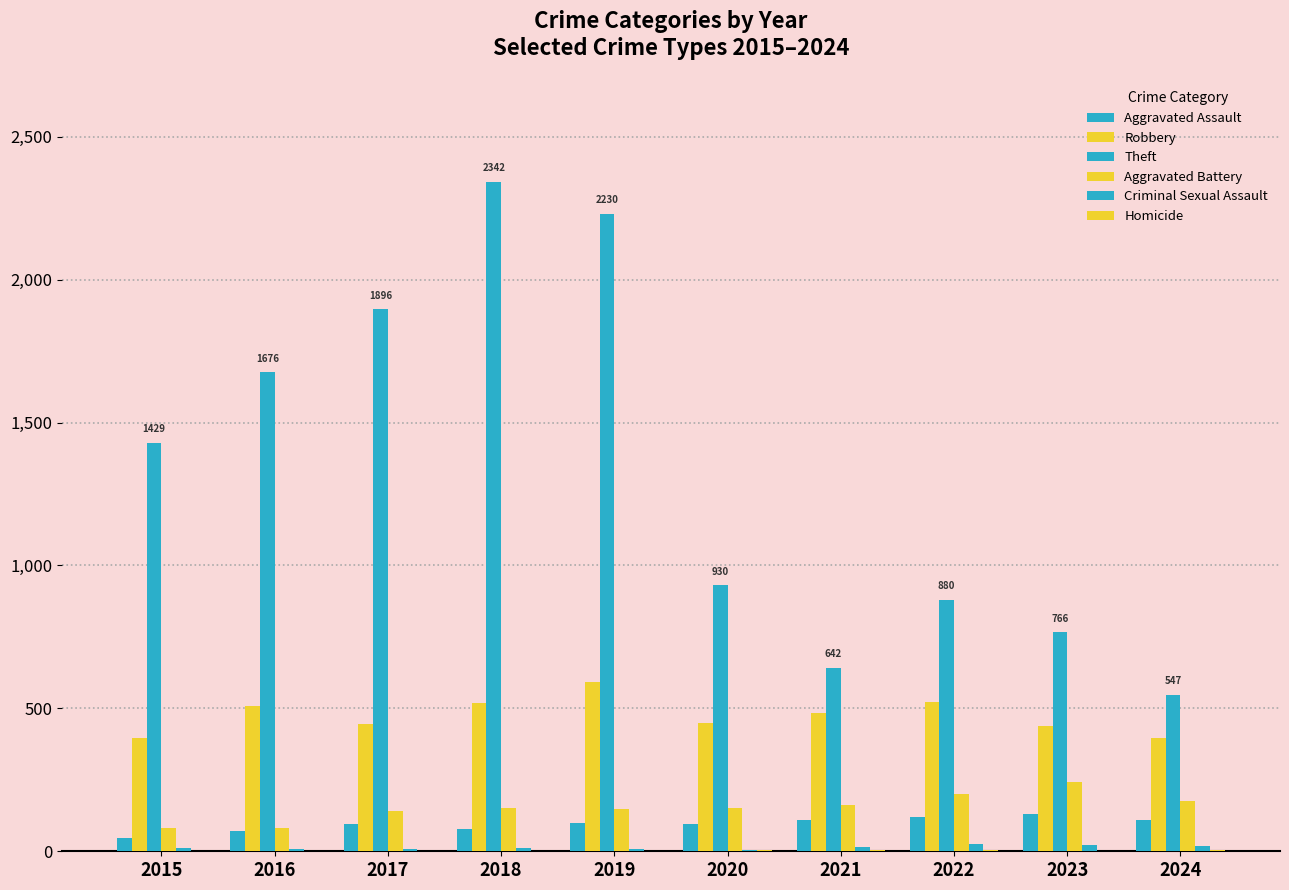

How many distinct data groups are displayed?

6